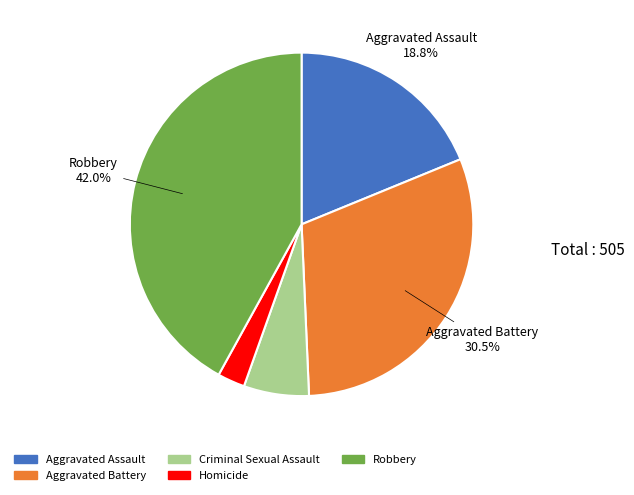

Is Homicide the majority of the pie?

No